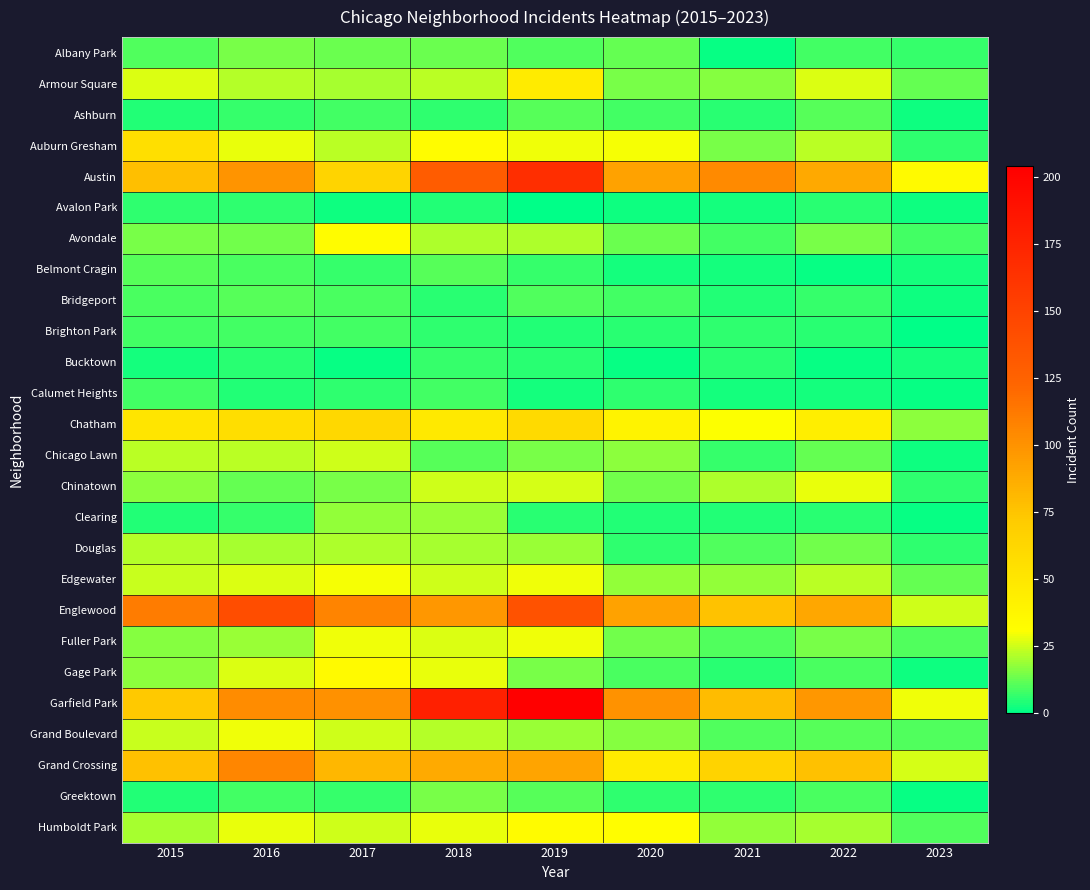

Count the number of categories in the chart.

9